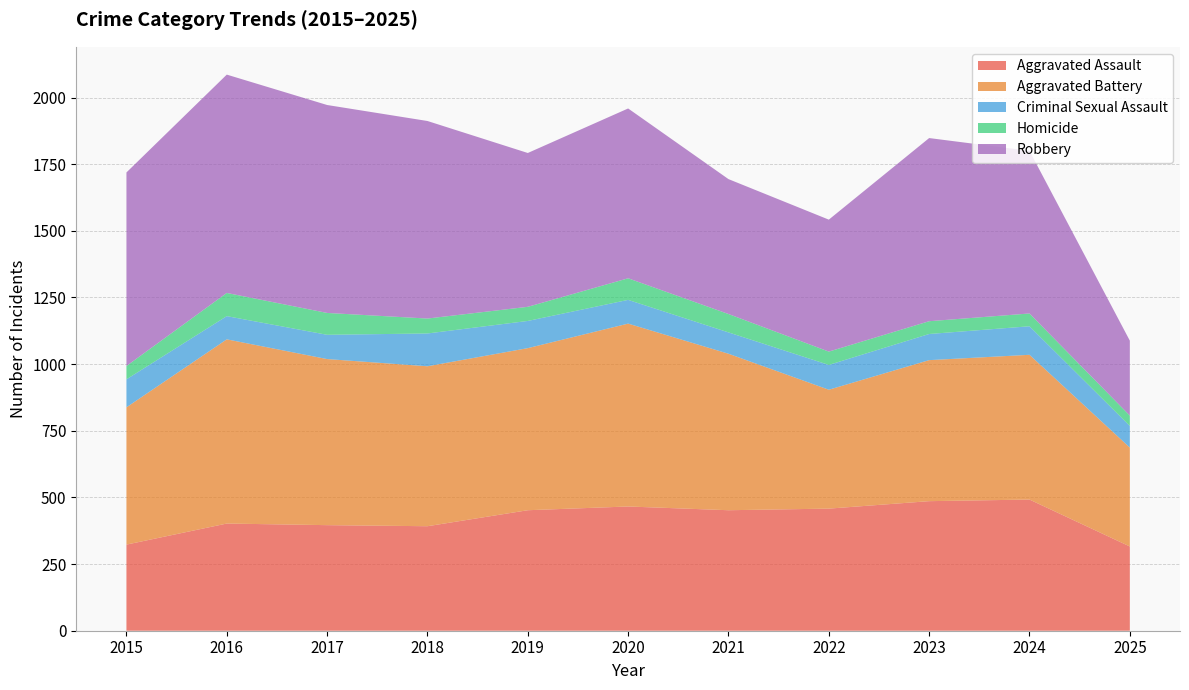

Reading left to right, transcribe all the data shown in this chart.

Aggravated Assault: 2015=323	2016=402	2017=396	2018=392	2019=452	2020=466	2021=452	2022=458	2023=486	2024=492	2025=316
Aggravated Battery: 2015=515	2016=691	2017=623	2018=600	2019=608	2020=686	2021=587	2022=446	2023=529	2024=543	2025=371
Criminal Sexual Assault: 2015=105	2016=87	2017=91	2018=123	2019=102	2020=89	2021=80	2022=93	2023=98	2024=107	2025=81
Homicide: 2015=50	2016=87	2017=82	2018=56	2019=53	2020=81	2021=69	2022=50	2023=48	2024=48	2025=39
Robbery: 2015=726	2016=819	2017=780	2018=741	2019=577	2020=637	2021=506	2022=495	2023=687	2024=610	2025=281